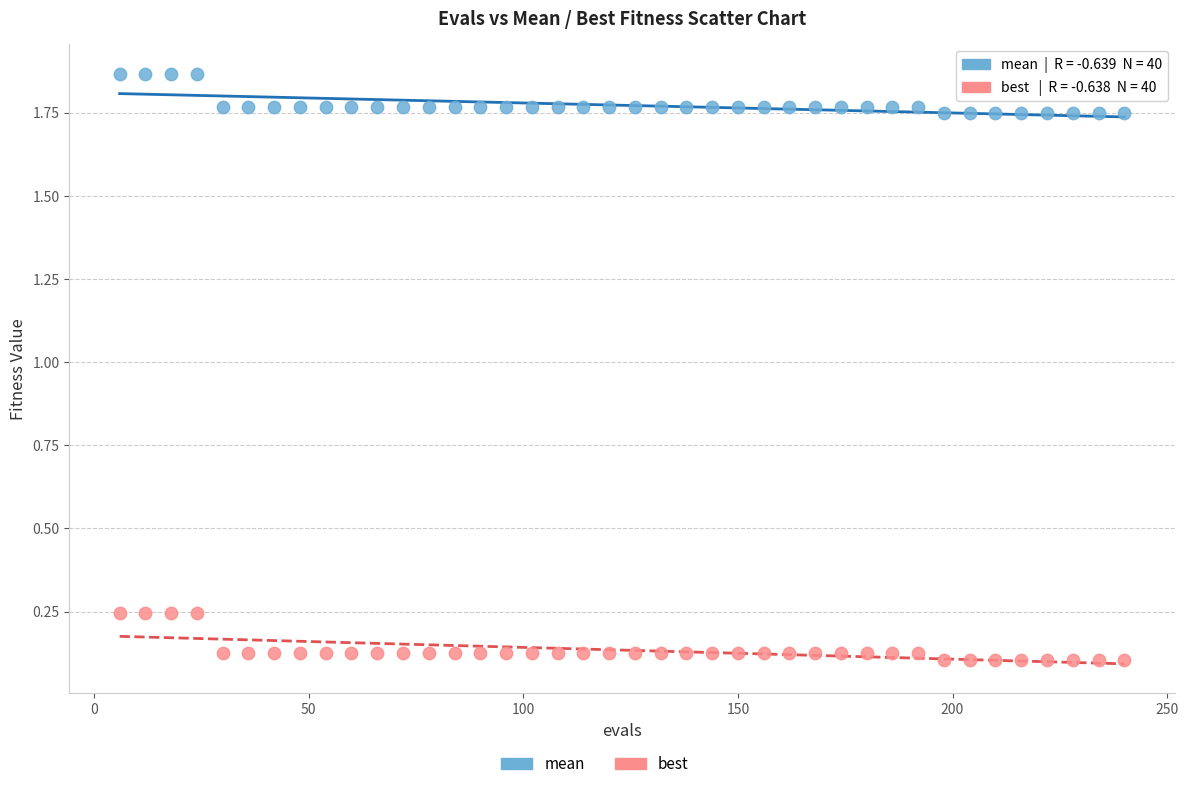

Across all data points, what is the range of X values (max minus min)?

234.0